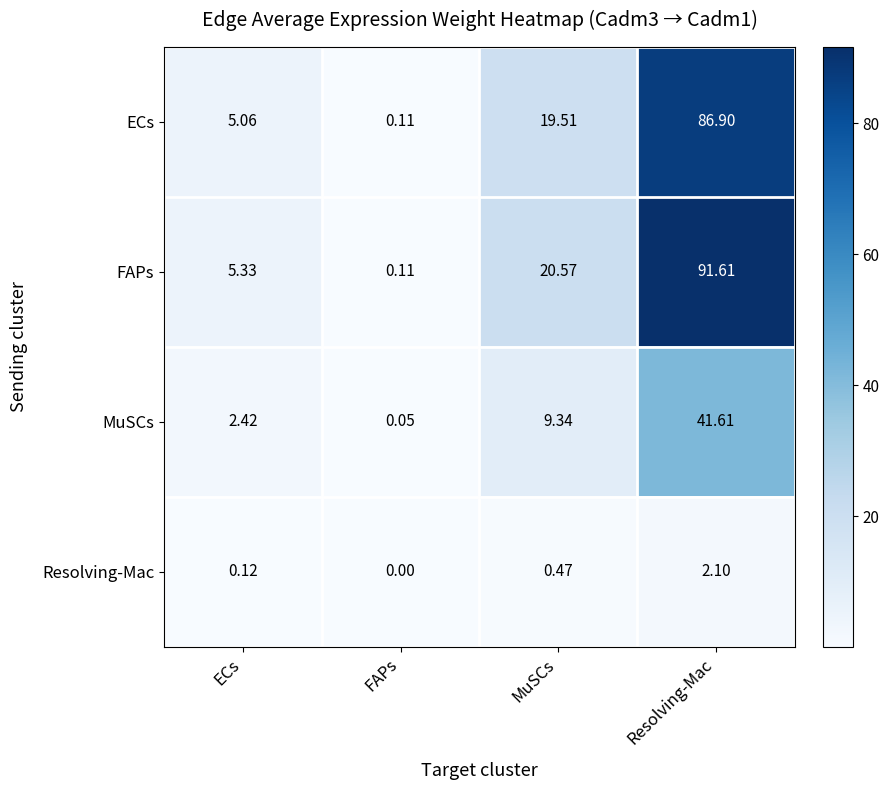

Where is Resolving-Mac nearest to the value 1?

MuSCs